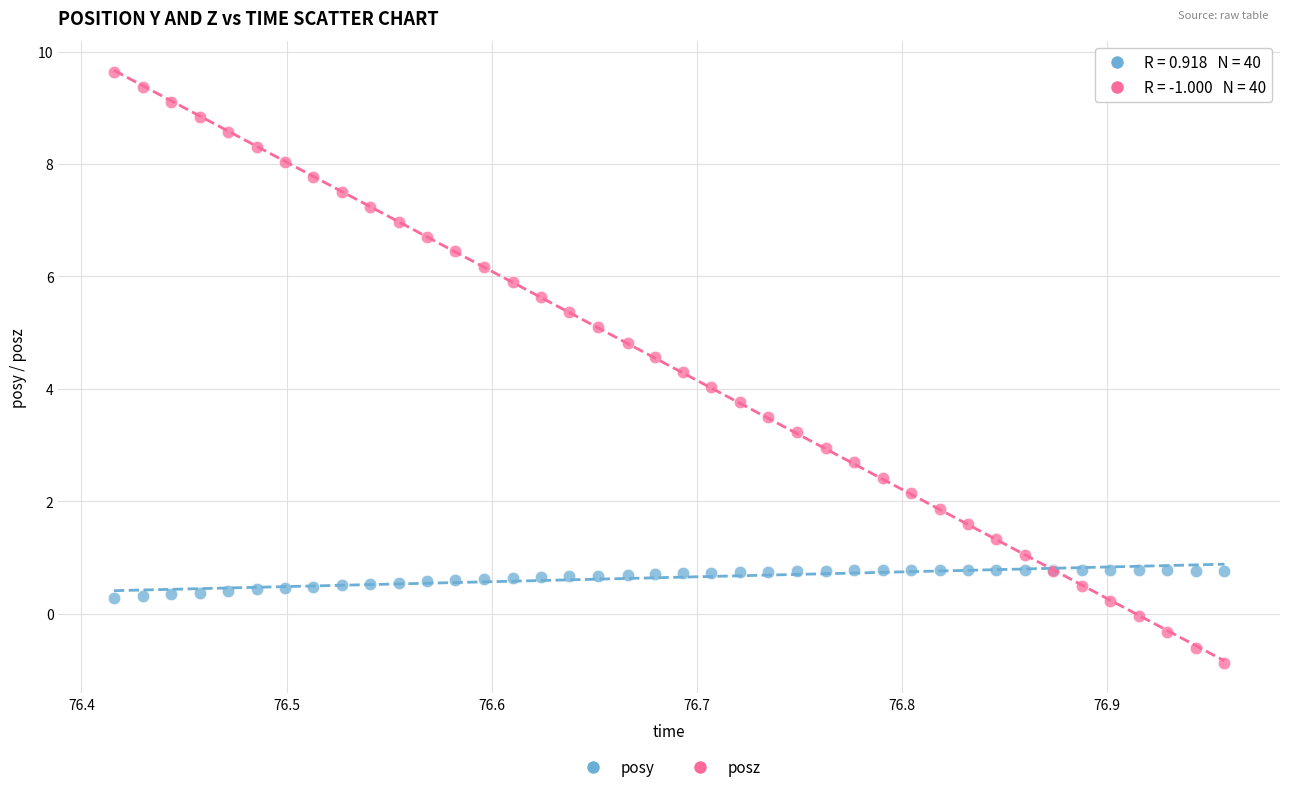

Which series reaches the maximum Y coordinate?

posz